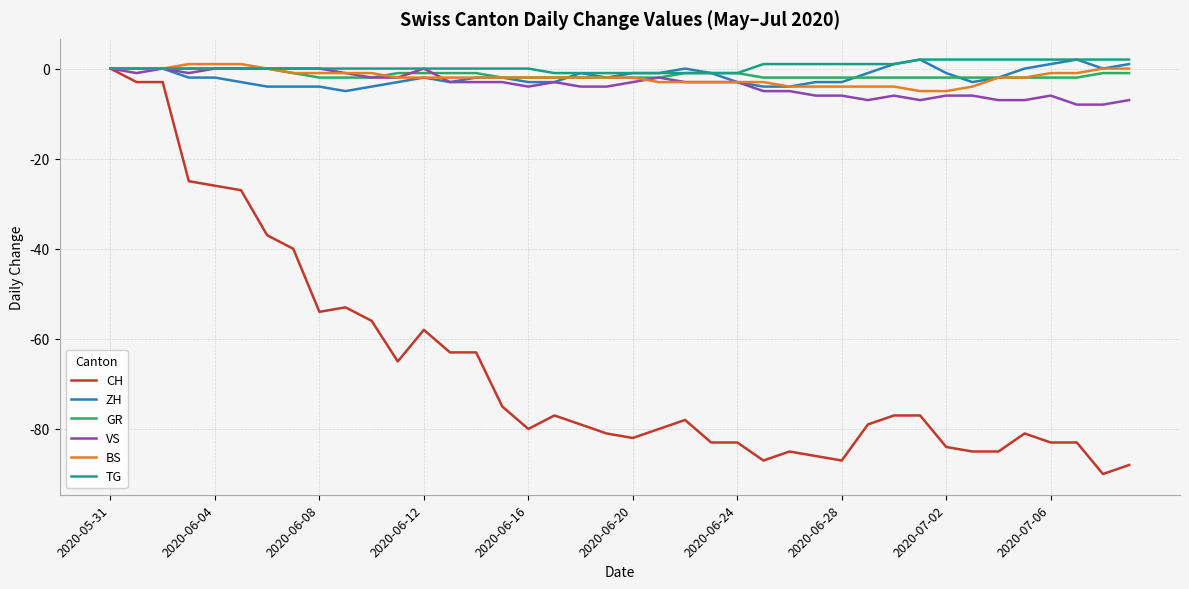

Does the chart display data point markers on the line(s)?

No